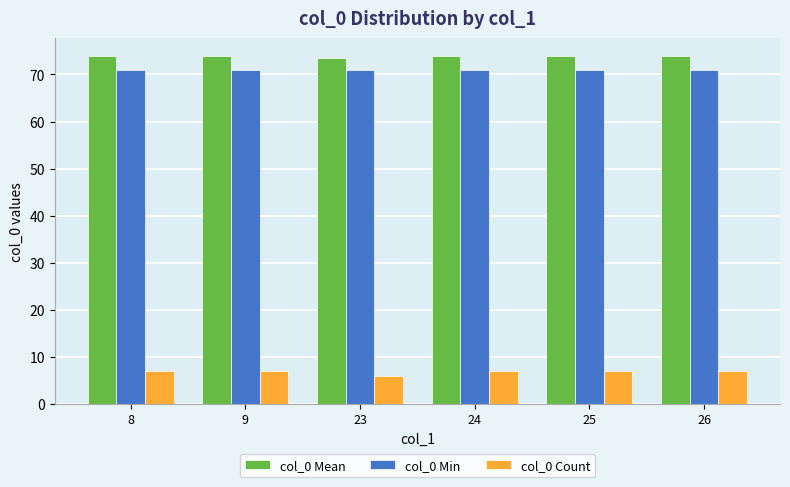

Reading right to left, what are all the values shown in this chart?

col_0 Mean: 74.0	74.0	74.0	73.5	74.0	74.0
col_0 Min: 71.0	71.0	71.0	71.0	71.0	71.0
col_0 Count: 7.0	7.0	7.0	6.0	7.0	7.0